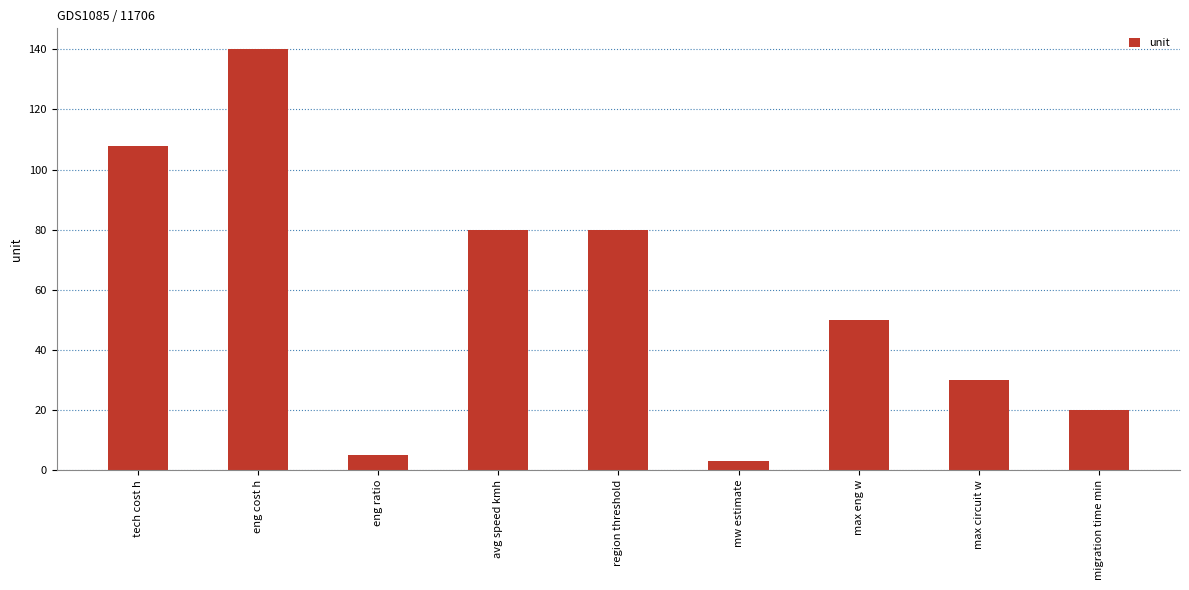

What is the change in value from tech cost h to eng cost h?

+32